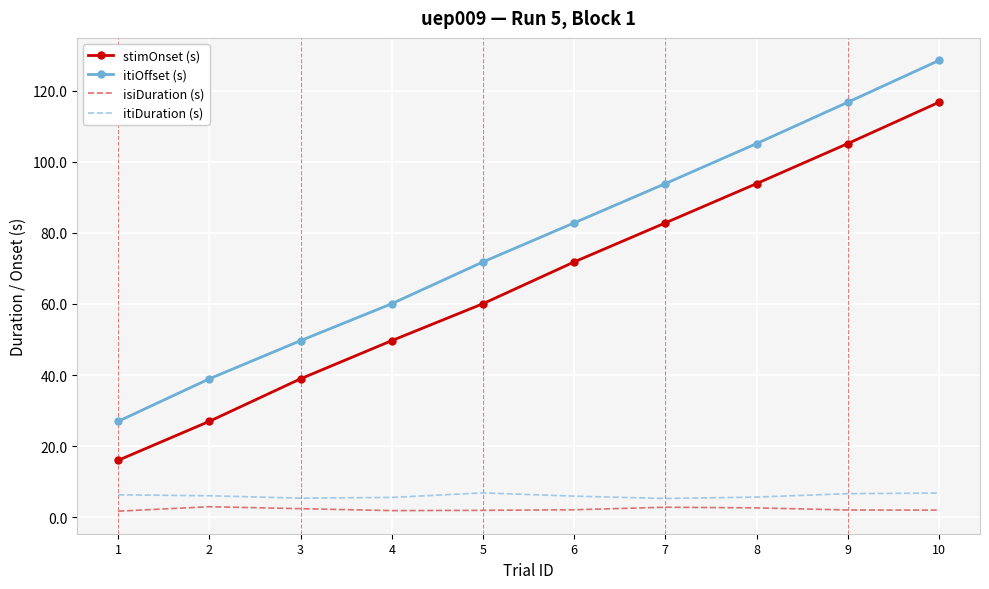

What is the difference between the maximum and minimum values in the isiDuration (s) series?

1.3